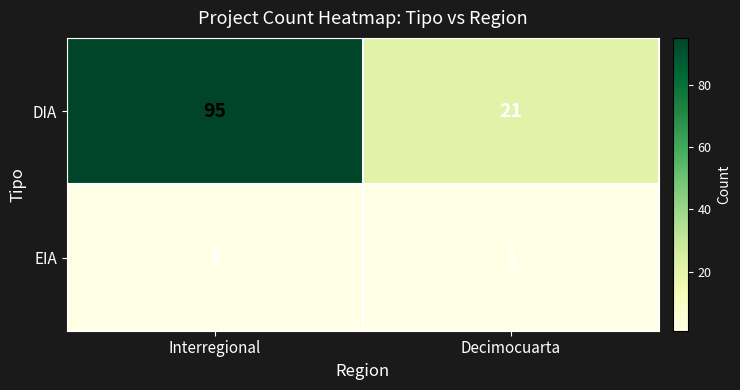

What is the difference between the DIA values at Decimocuarta and Interregional?

74